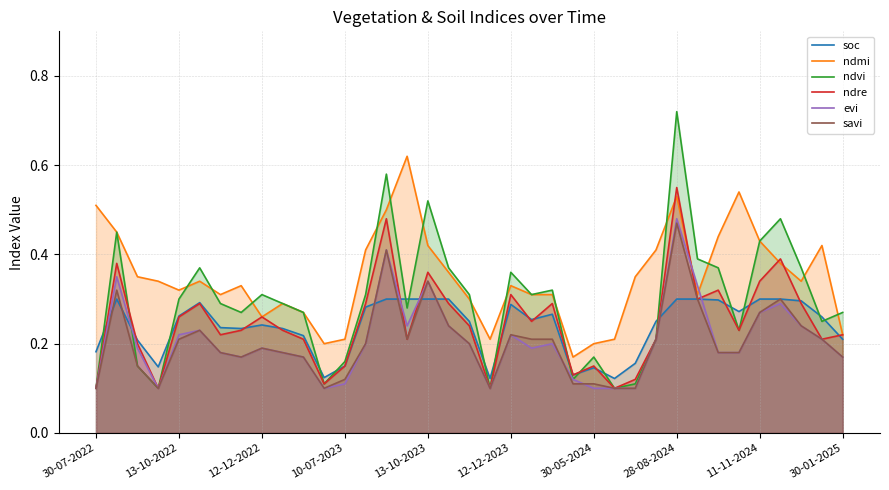

At how many categories does at least one series exceed 0?

37